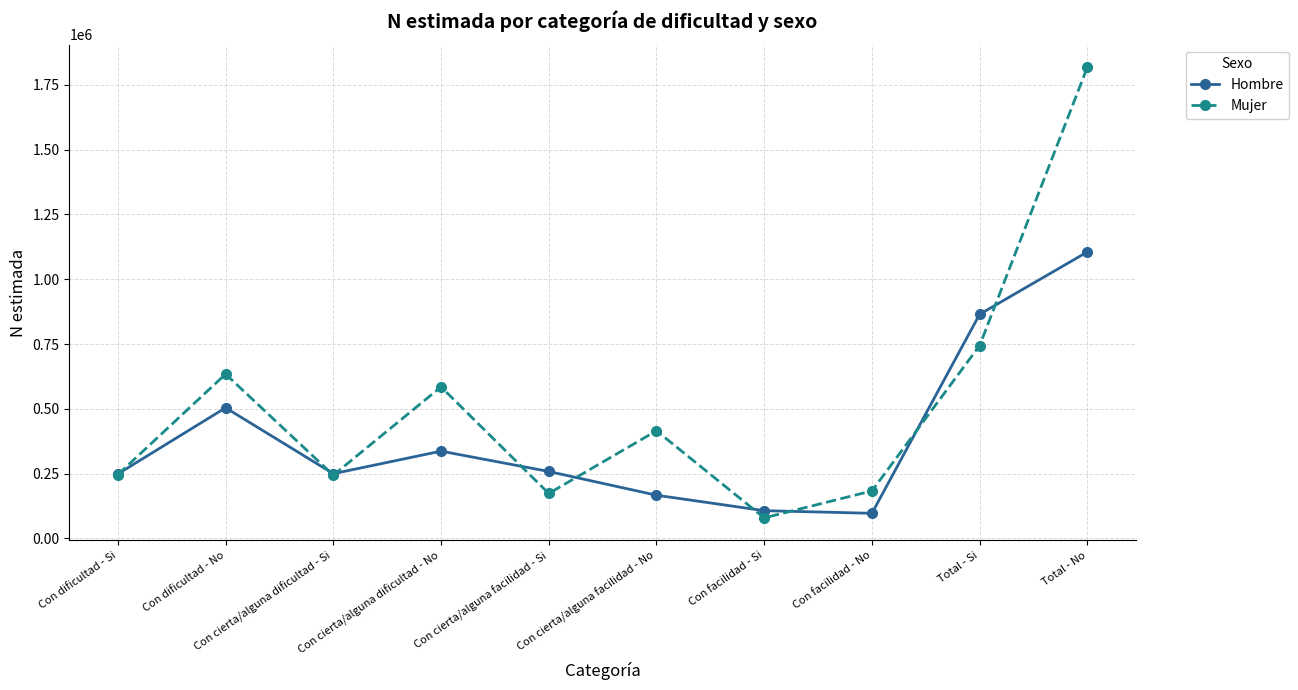

What is the lowest value of the Mujer series?

79511